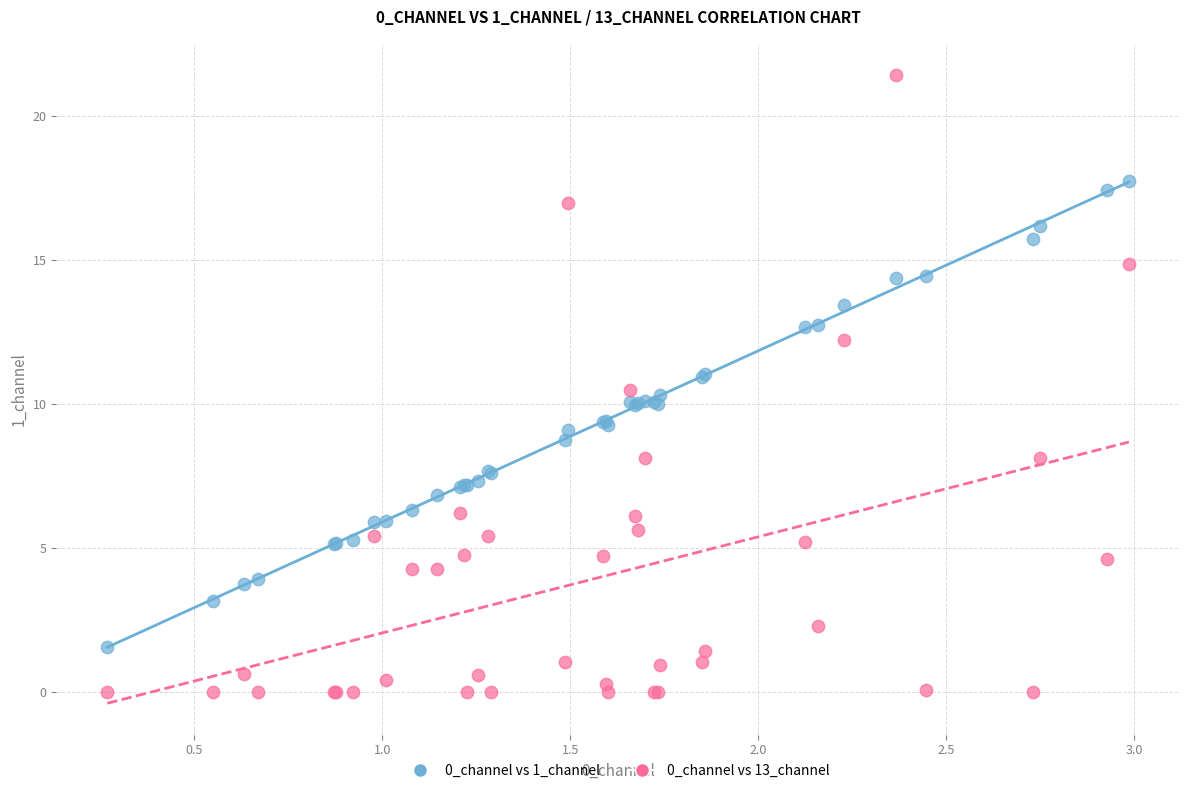

What is the X range (max minus min) for the scatter plot?

2.7